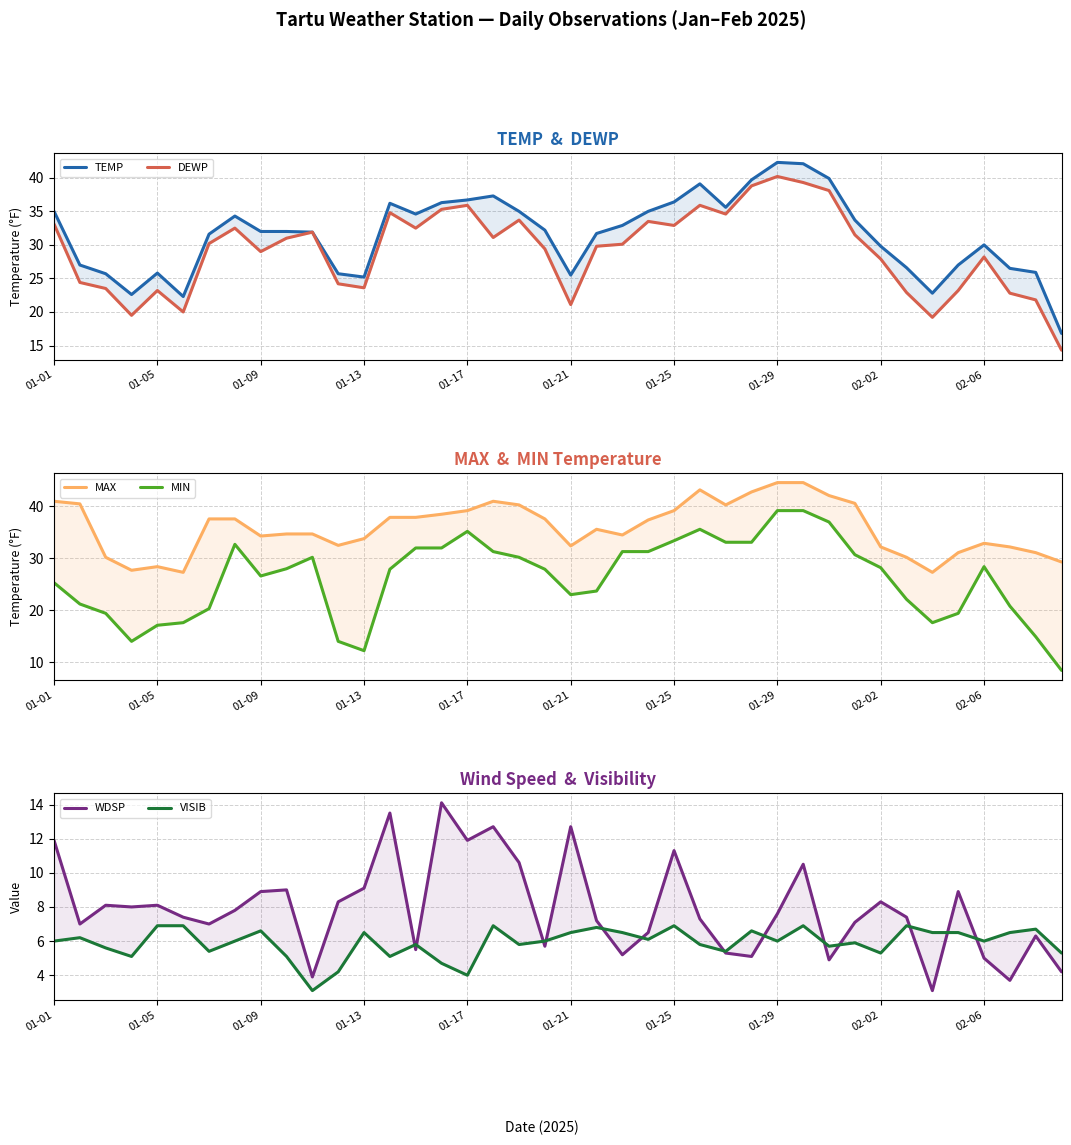

True or false: TEMP and MAX intersect in this chart.

False